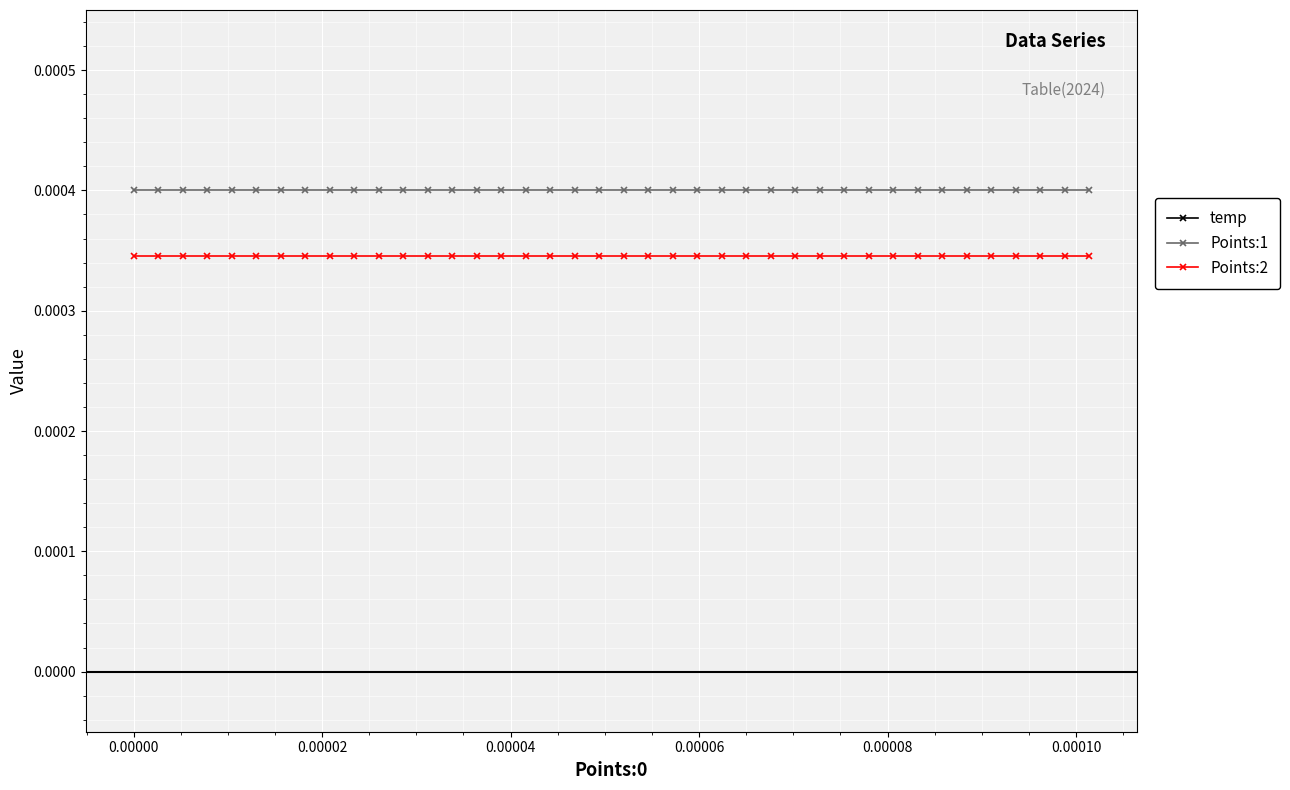

True or false: Points:1 and Points:2 intersect in this chart.

False